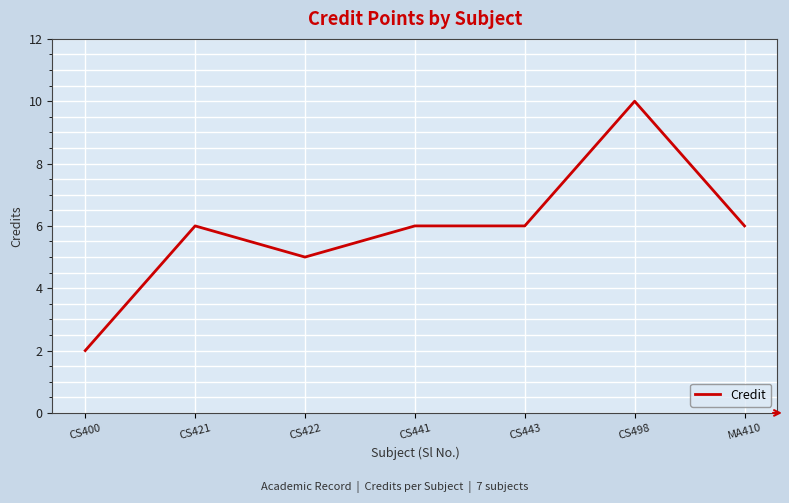

What position from the right is CS441?

4